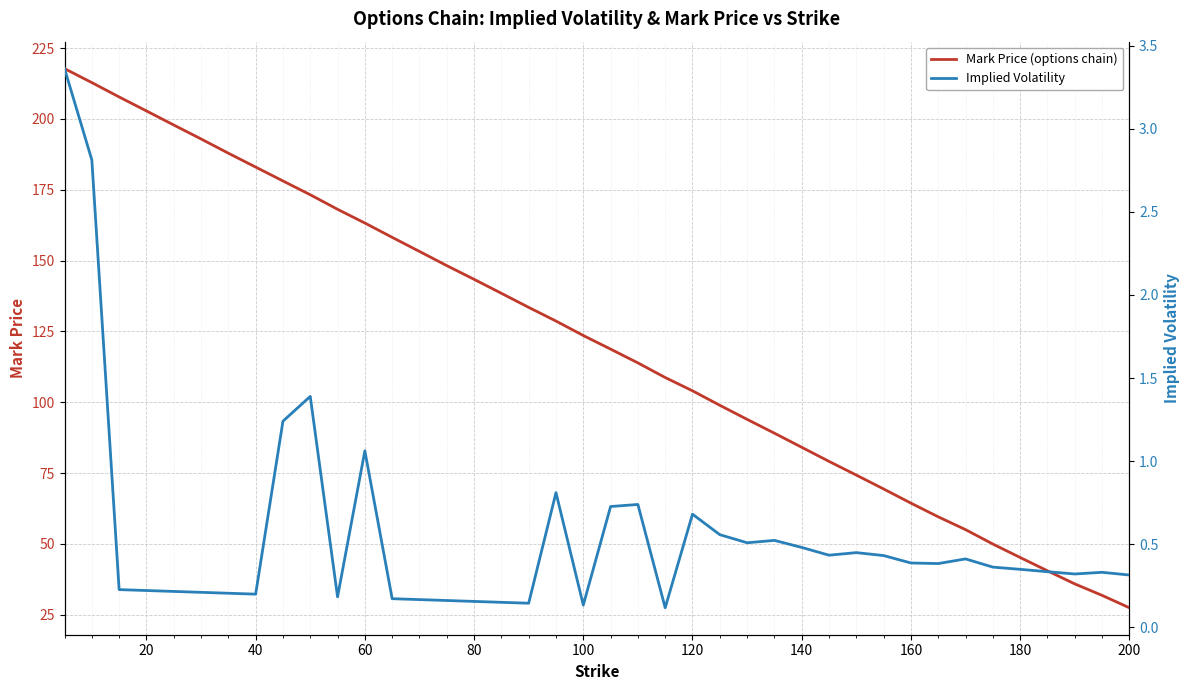

True or false: Implied Volatility and Mark Price (options chain) cross at least once.

False